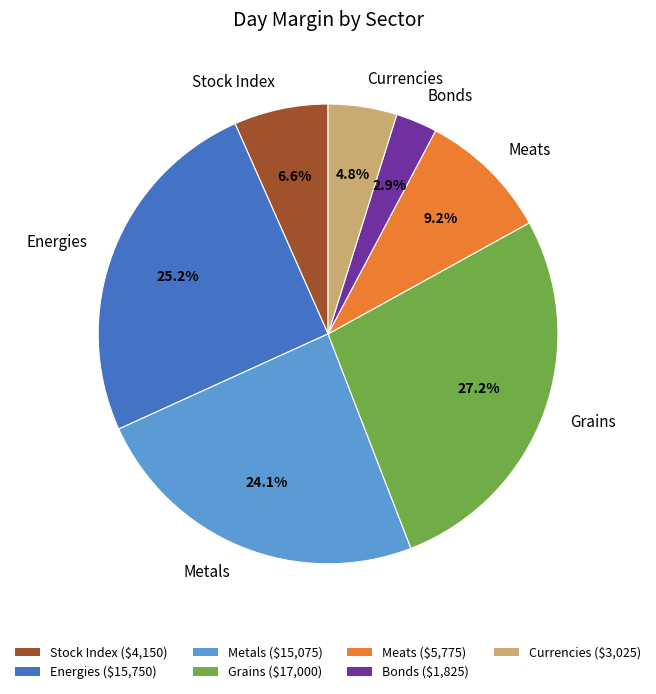

Does Grains represent more than half of the total?

No